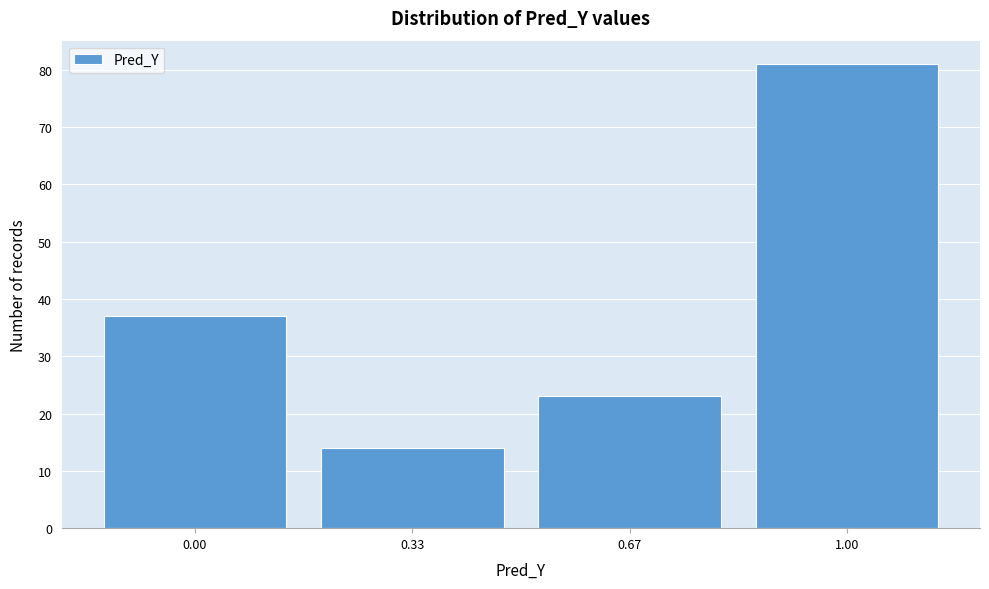

Reading left to right, what are all the values shown in this chart?

0.00=37	0.33=14	0.67=23	1.00=81